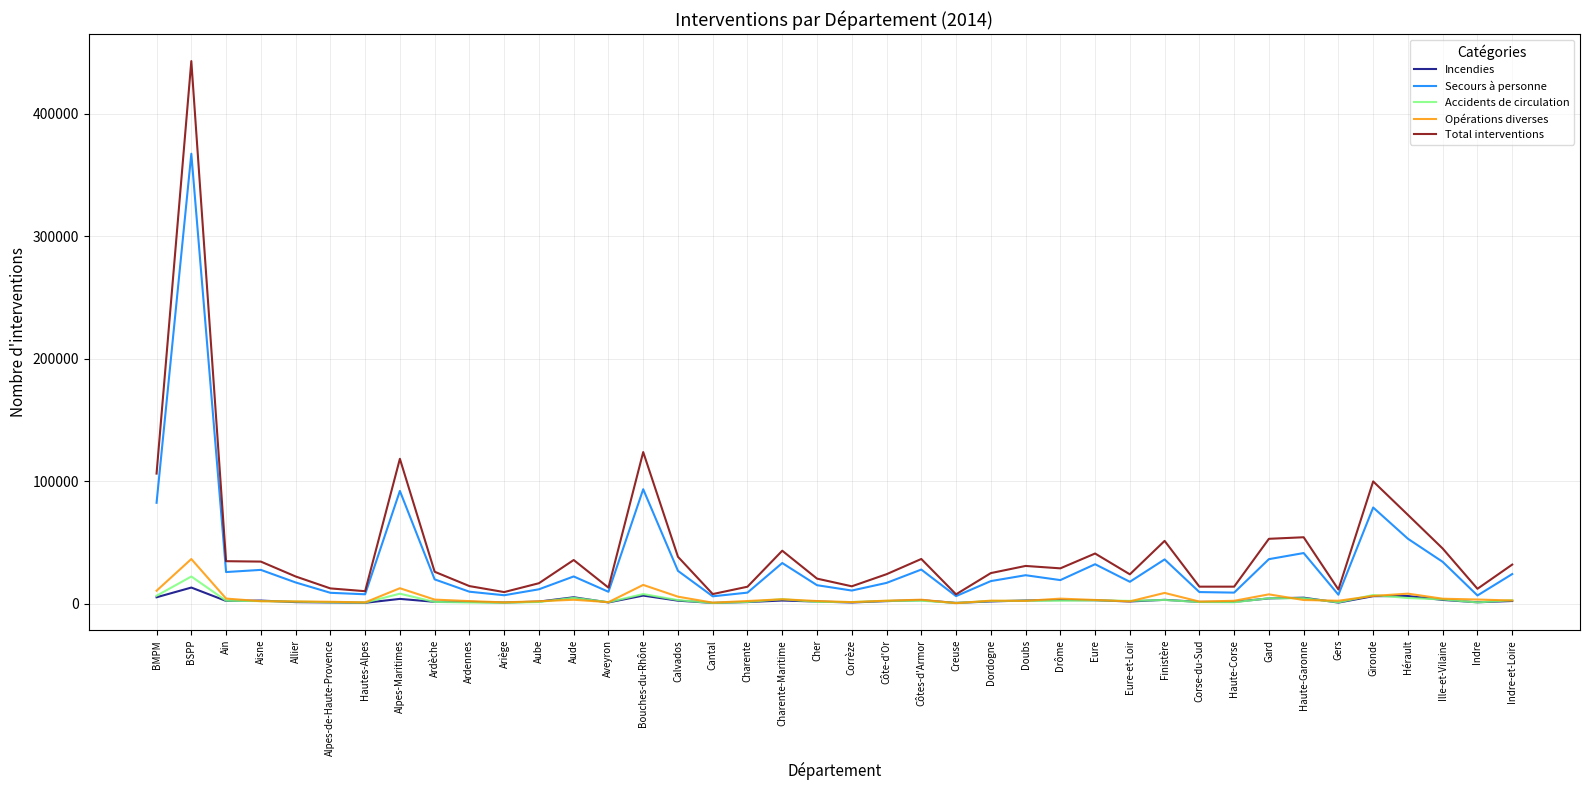

At how many categories does at least one series exceed 380964?

1